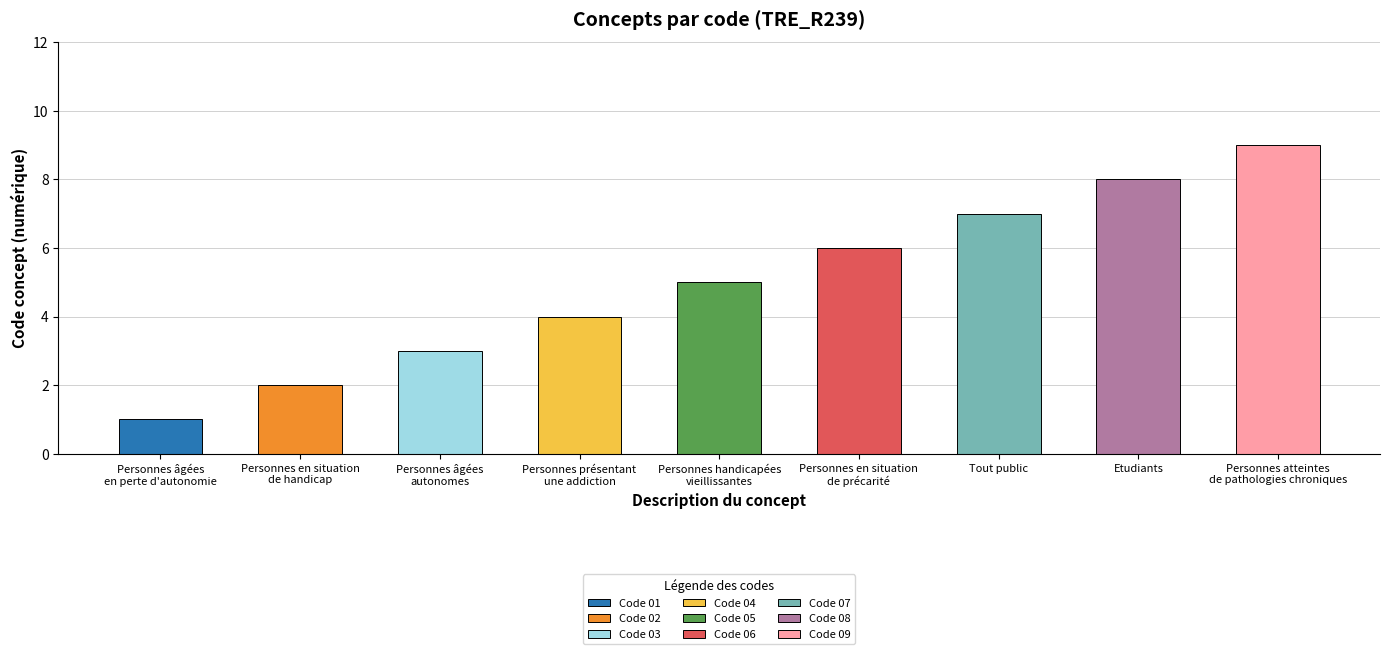

Rank the categories by value from lowest to highest.

Personnes âgées
en perte d'autonomie, Personnes en situation
de handicap, Personnes âgées
autonomes, Personnes présentant
une addiction, Personnes handicapées
vieillissantes, Personnes en situation
de précarité, Tout public, Etudiants, Personnes atteintes
de pathologies chroniques